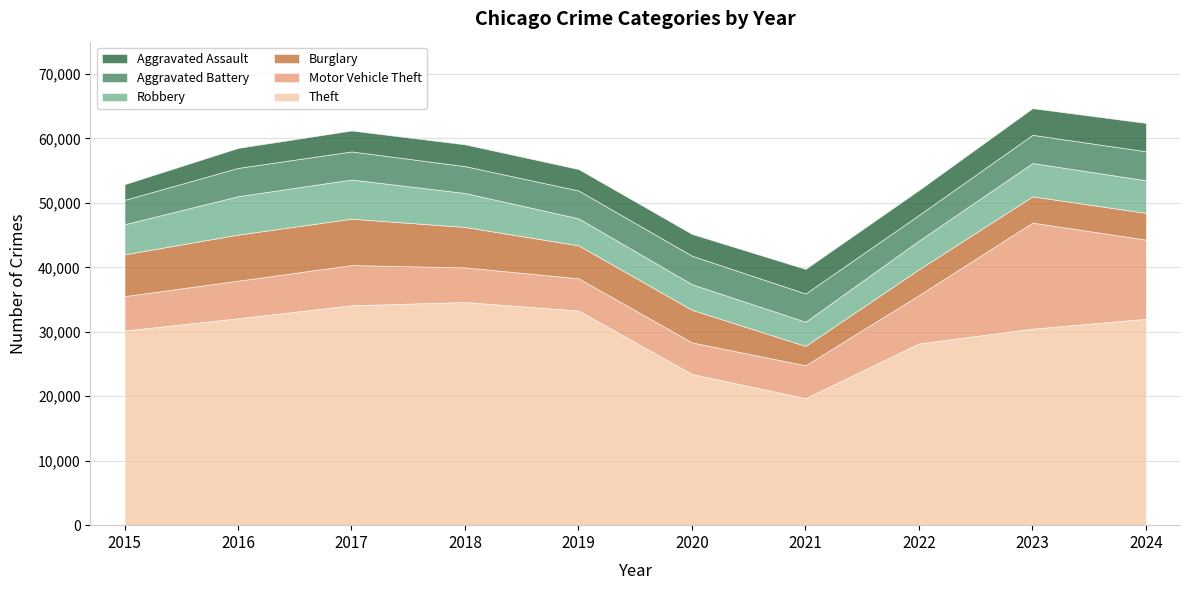

At how many categories does at least one series exceed 6607?

10